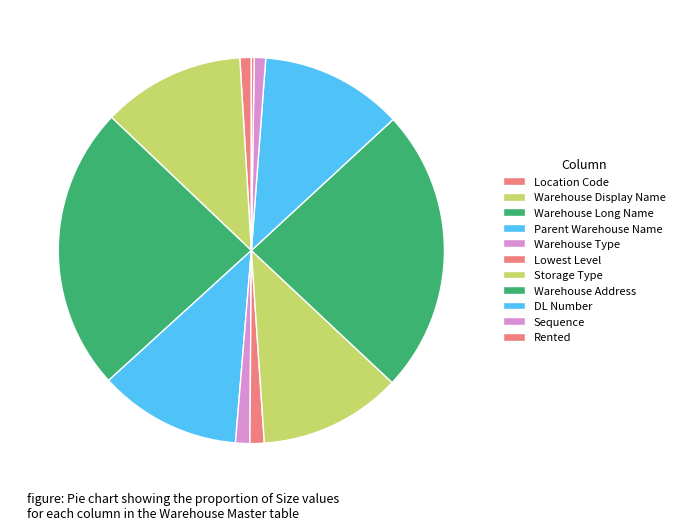

What is the smallest slice in the pie chart?

Rented